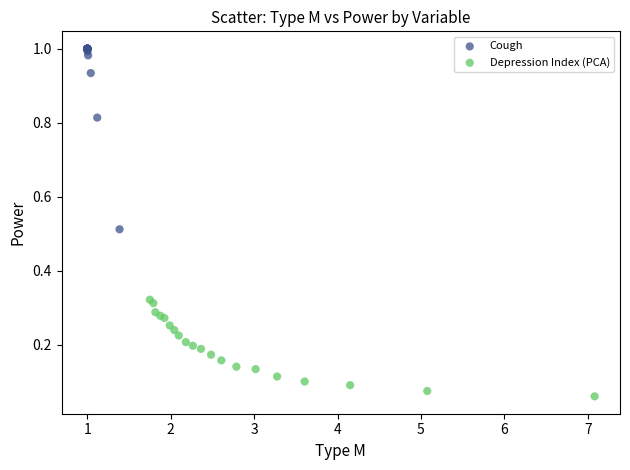

Which series reaches the minimum Y coordinate?

Depression Index (PCA)